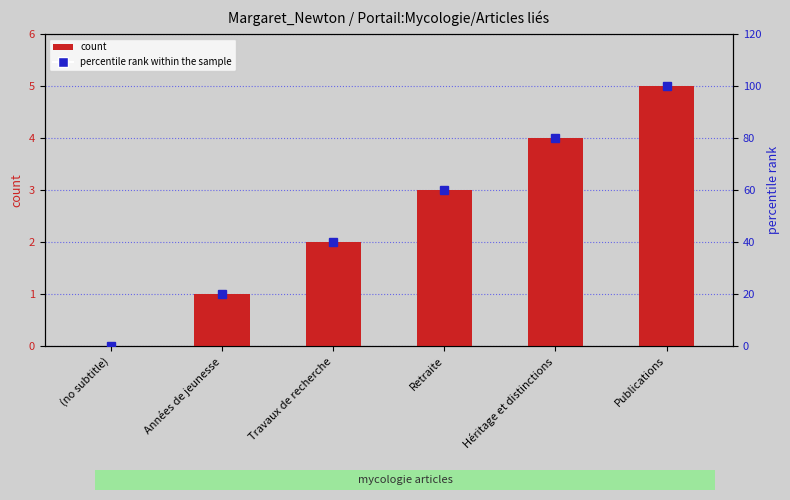

How many values in count are above zero?

5